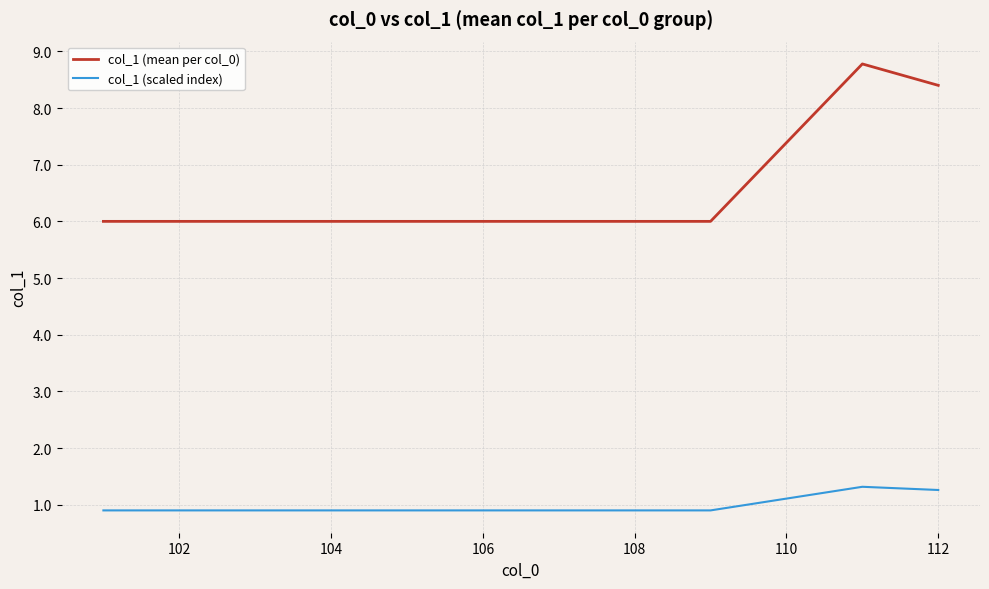

List the series in order of their peak value, highest first.

col_1 (mean per col_0), col_1 (scaled index)